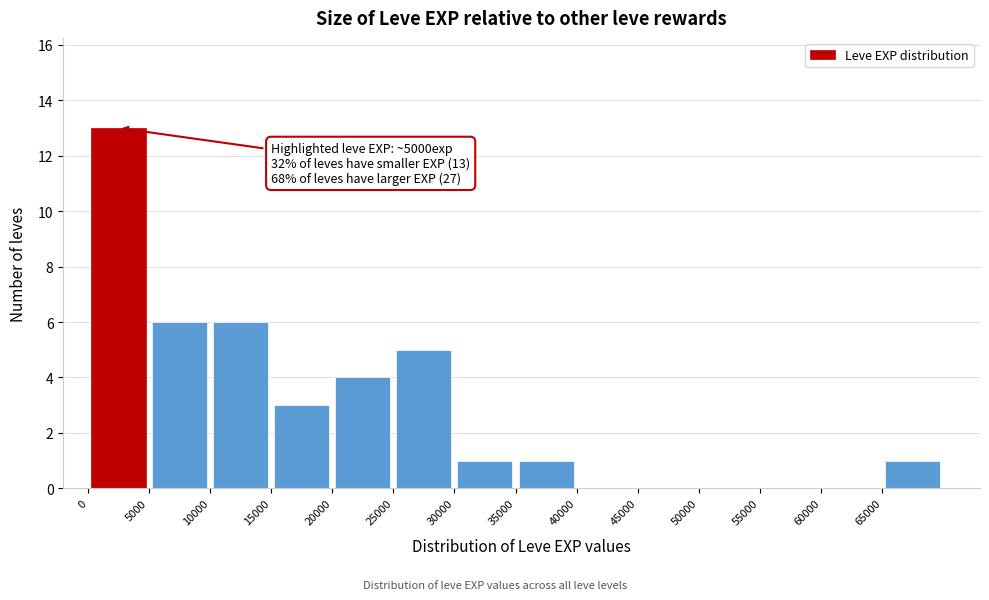

Which range on the x-axis has the tallest bar?

0 to 5000